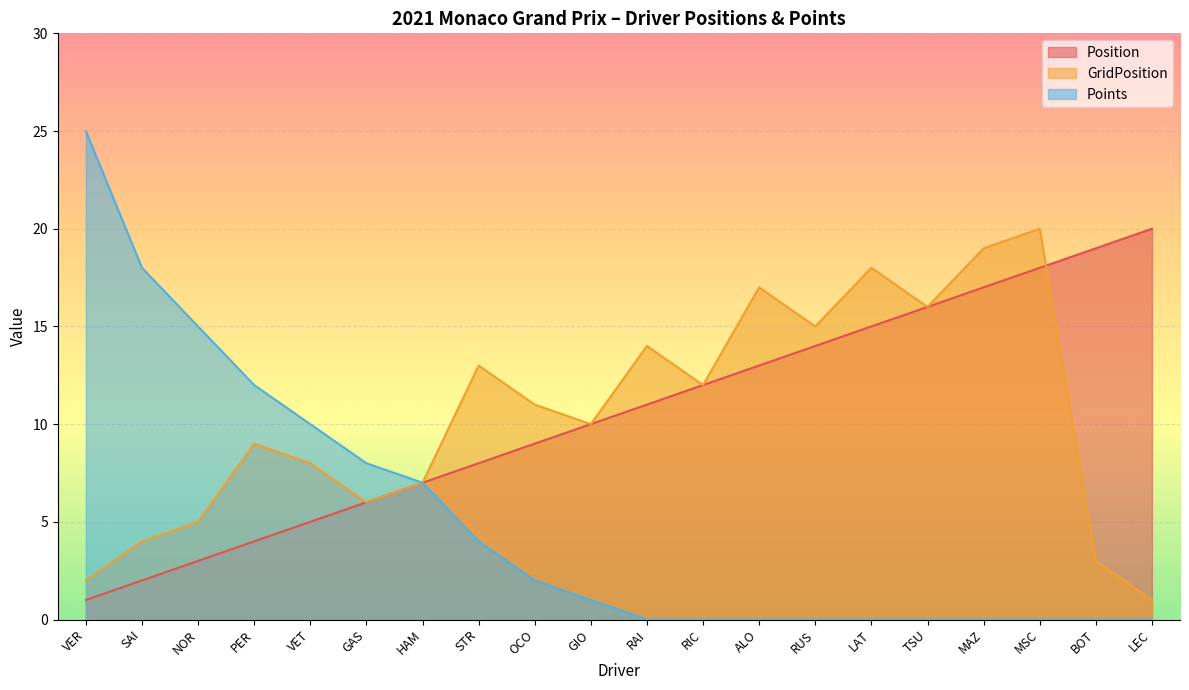

What is the label of the 15th point from the left?

LAT